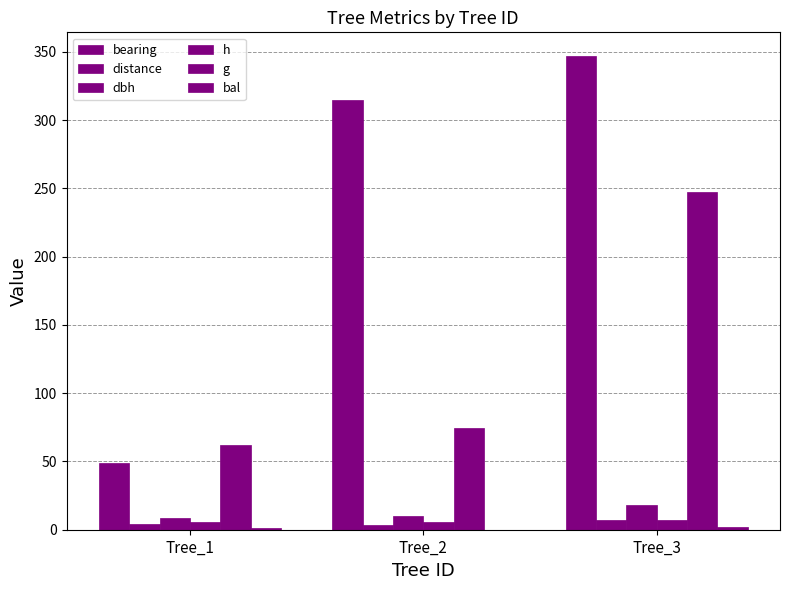

How many values in the g series exceed 74?

2